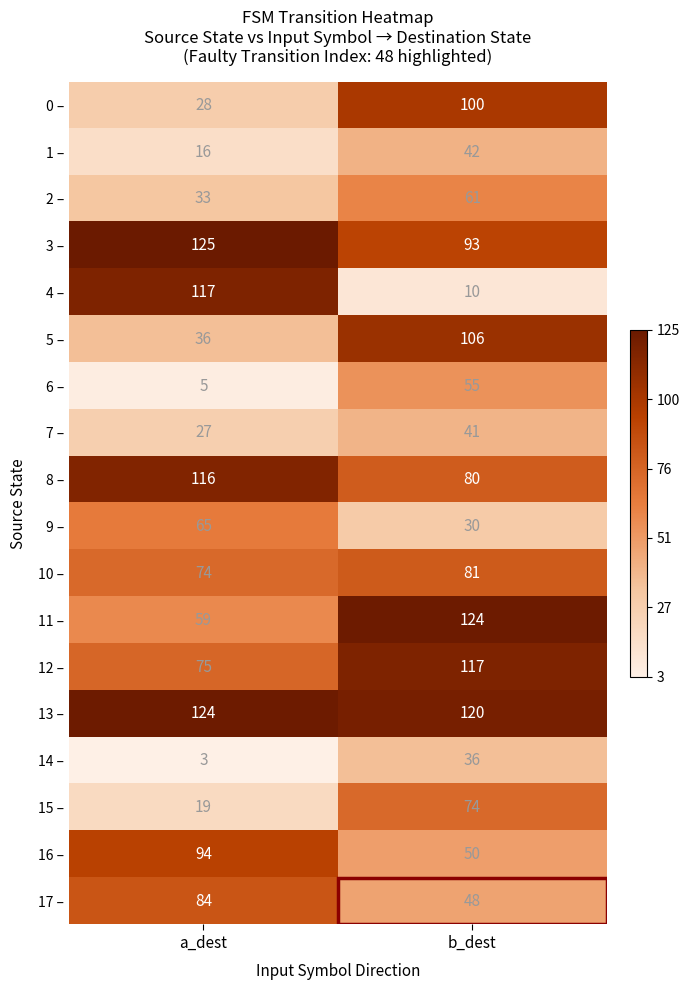

Is it true that 3 – equals 22 at b_dest?

False